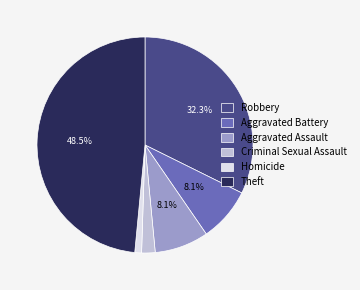

What portion of the pie excludes Aggravated Assault?

91.9%